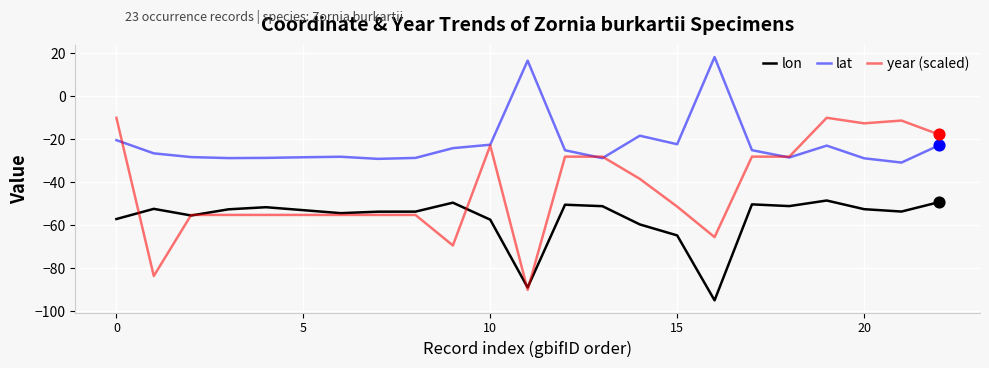

Which series has the largest total across all categories?

lat